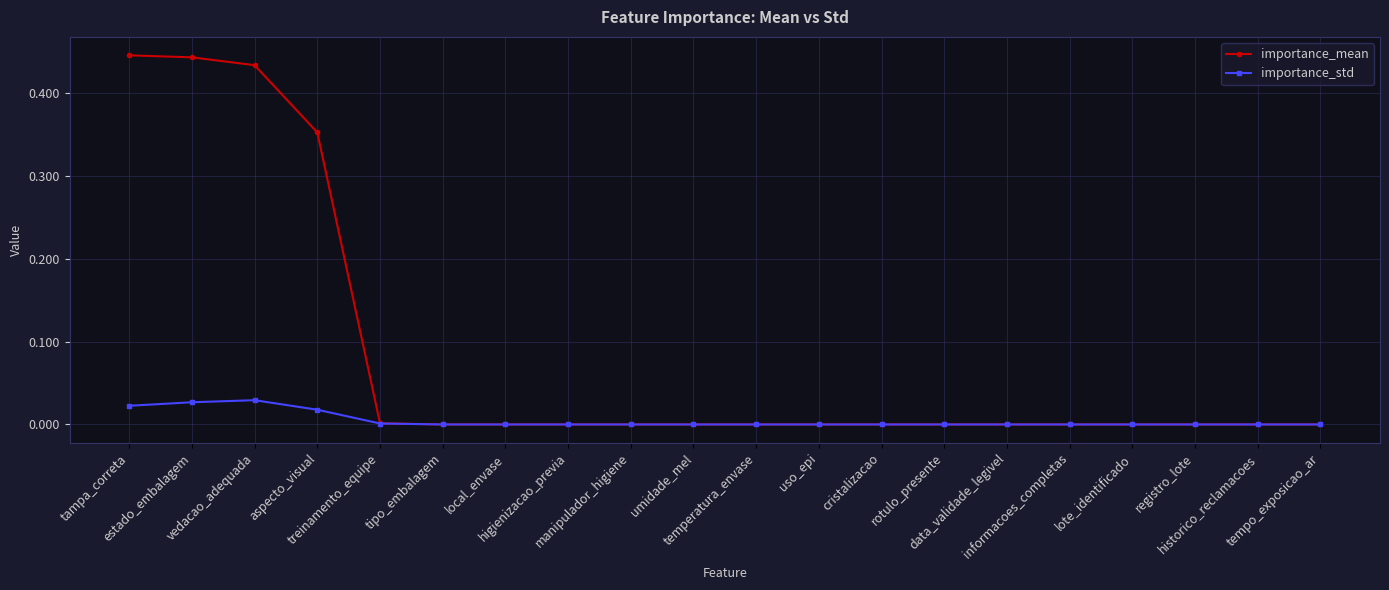

Which series has the widest spread of values?

importance_mean